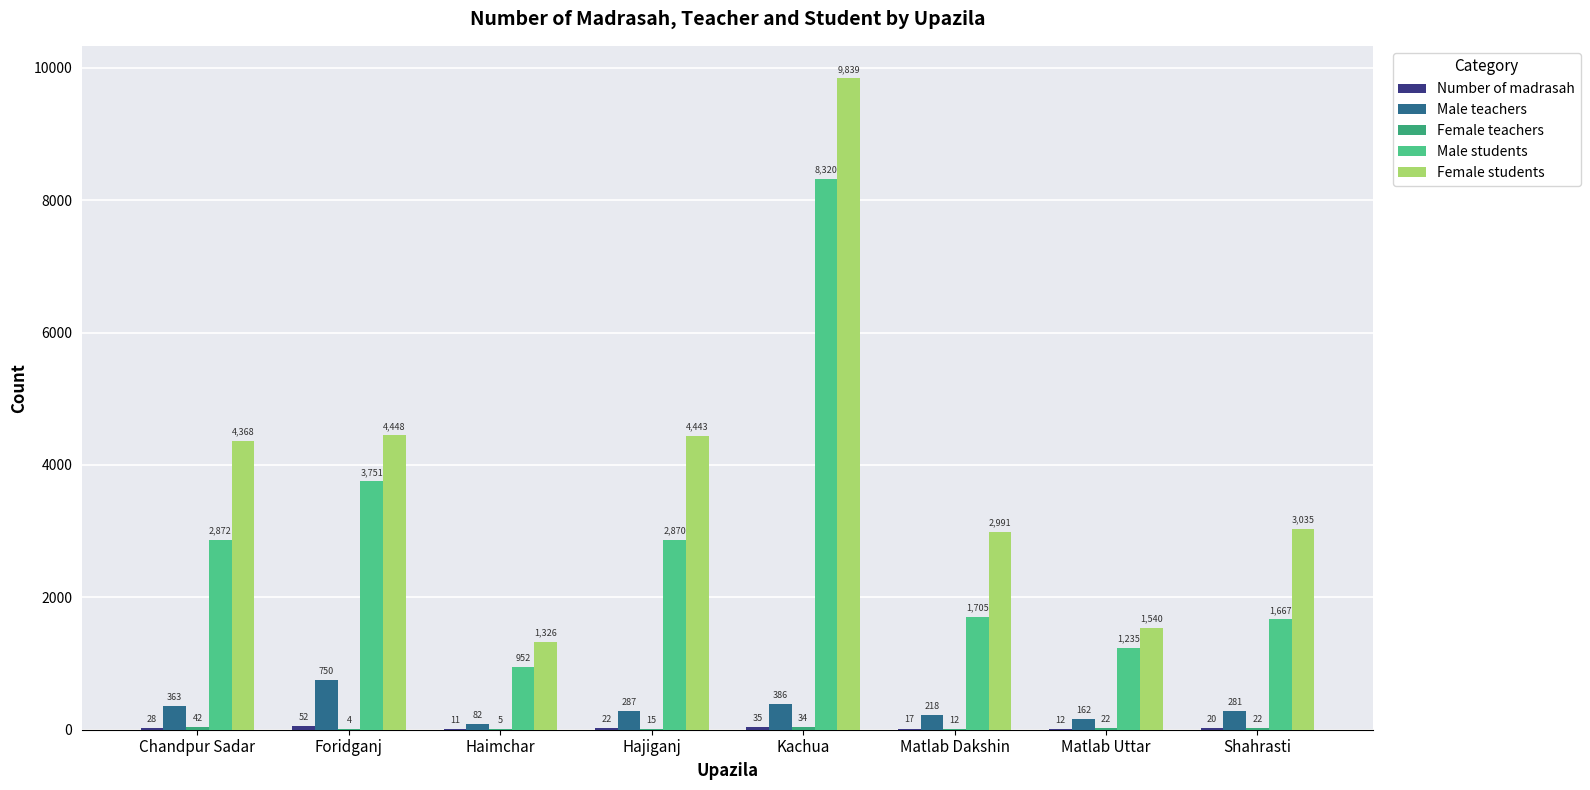

At which category is the sum across all series the highest?

Kachua